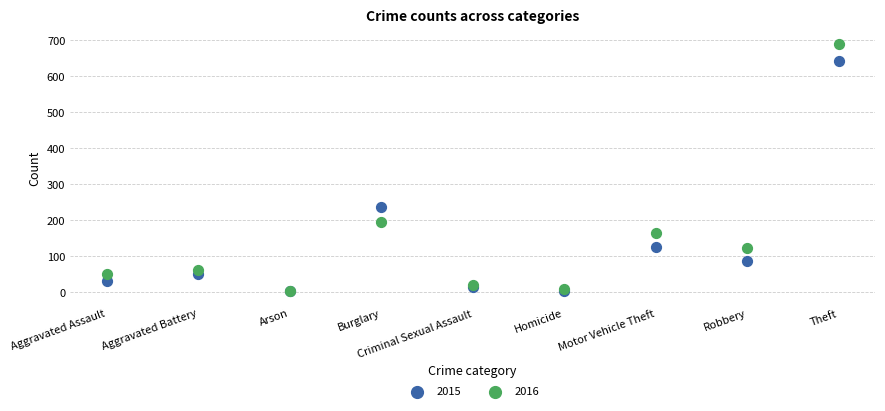

Which series contains the highest Y value?

2016